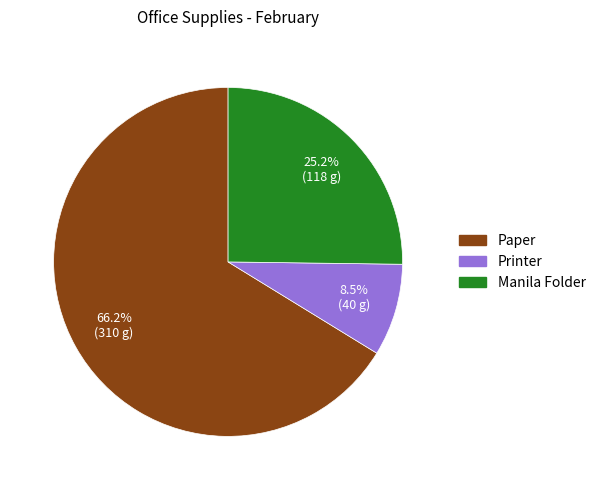

Rank the categories by value from lowest to highest.

Printer, Manila Folder, Paper